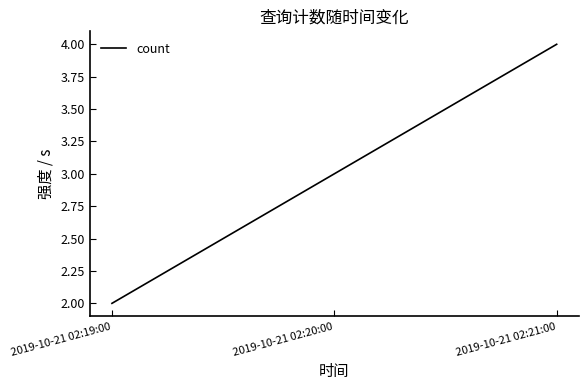

Which label corresponds to the largest value in the chart?

2019-10-21 02:21:00